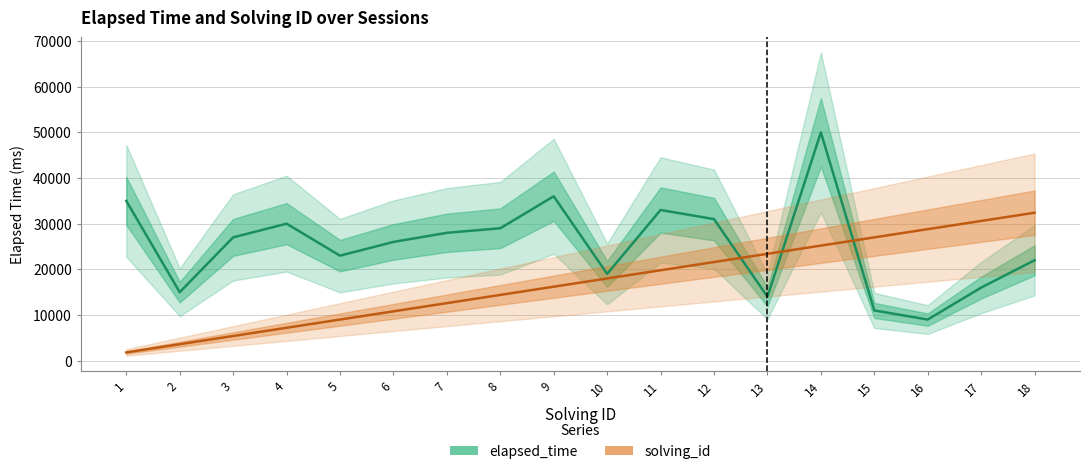

Is it true that solving_id equals 12600 at 7?

True